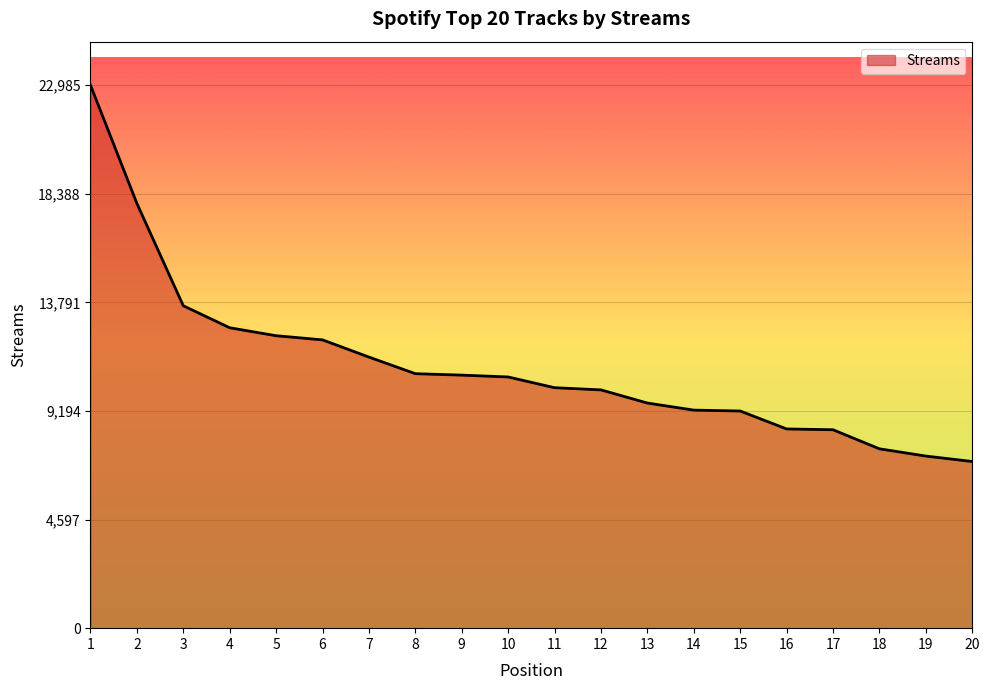

What is the difference between the values at 19 and 11?

2894